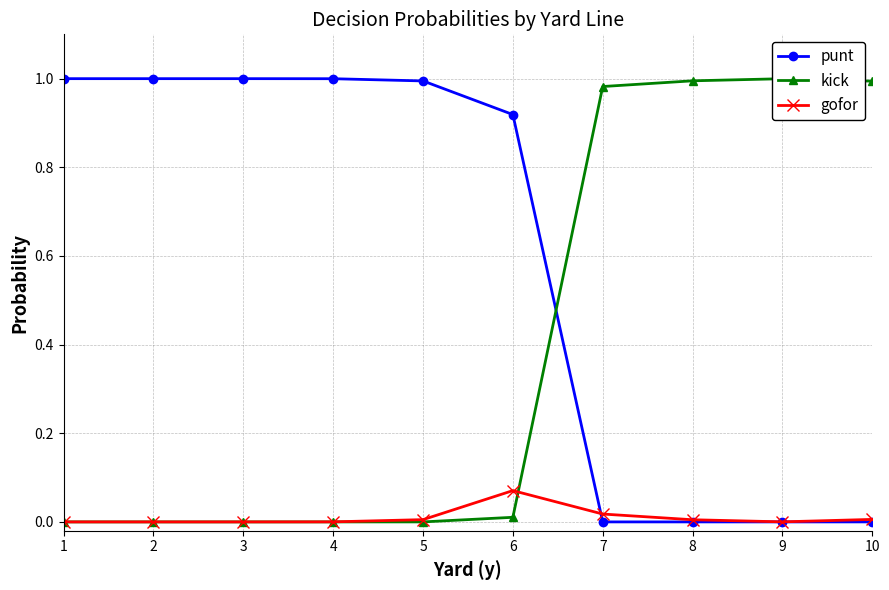

What is the value of the punt point at the 3rd from the left?

1.0